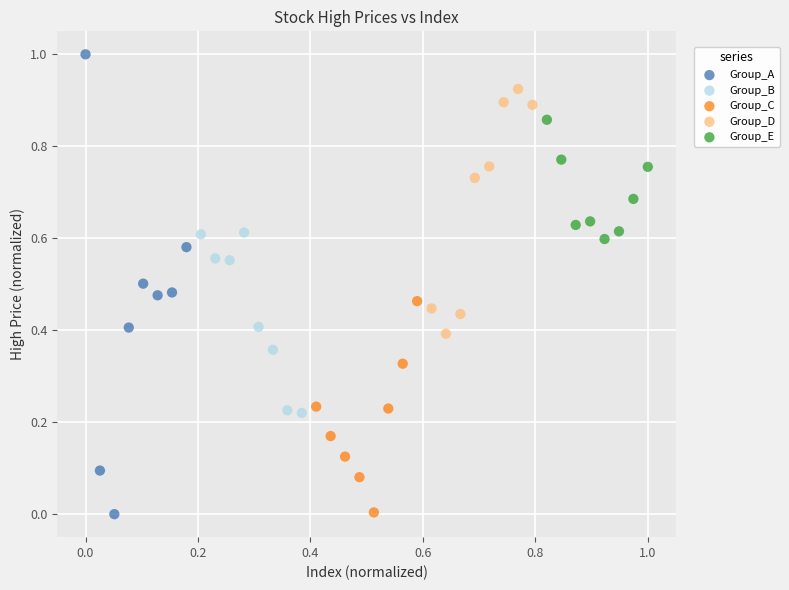

Which series has the widest spread of Y values?

Group_A